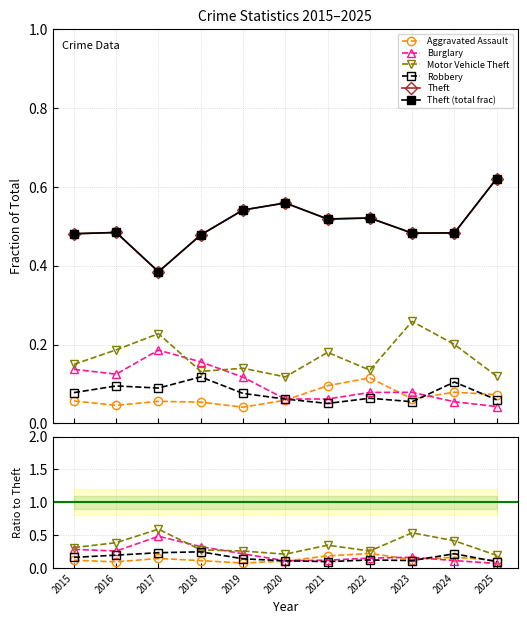

Reading right to left, transcribe all the data shown in this chart.

Aggravated Assault: 2025=0.1	2024=0.2	2023=0.1	2022=0.2	2021=0.2	2020=0.1	2019=0.1	2018=0.1	2017=0.1	2016=0.1	2015=0.1
Burglary: 2025=0.1	2024=0.1	2023=0.2	2022=0.2	2021=0.1	2020=0.1	2019=0.2	2018=0.3	2017=0.5	2016=0.3	2015=0.3
Motor Vehicle Theft: 2025=0.2	2024=0.4	2023=0.5	2022=0.3	2021=0.3	2020=0.2	2019=0.3	2018=0.3	2017=0.6	2016=0.4	2015=0.3
Robbery: 2025=0.1	2024=0.2	2023=0.1	2022=0.1	2021=0.1	2020=0.1	2019=0.1	2018=0.2	2017=0.2	2016=0.2	2015=0.2
Theft: 2025=0.6	2024=0.5	2023=0.5	2022=0.5	2021=0.5	2020=0.6	2019=0.5	2018=0.5	2017=0.4	2016=0.5	2015=0.5
Theft (total frac): 2025=0.6	2024=0.5	2023=0.5	2022=0.5	2021=0.5	2020=0.6	2019=0.5	2018=0.5	2017=0.4	2016=0.5	2015=0.5